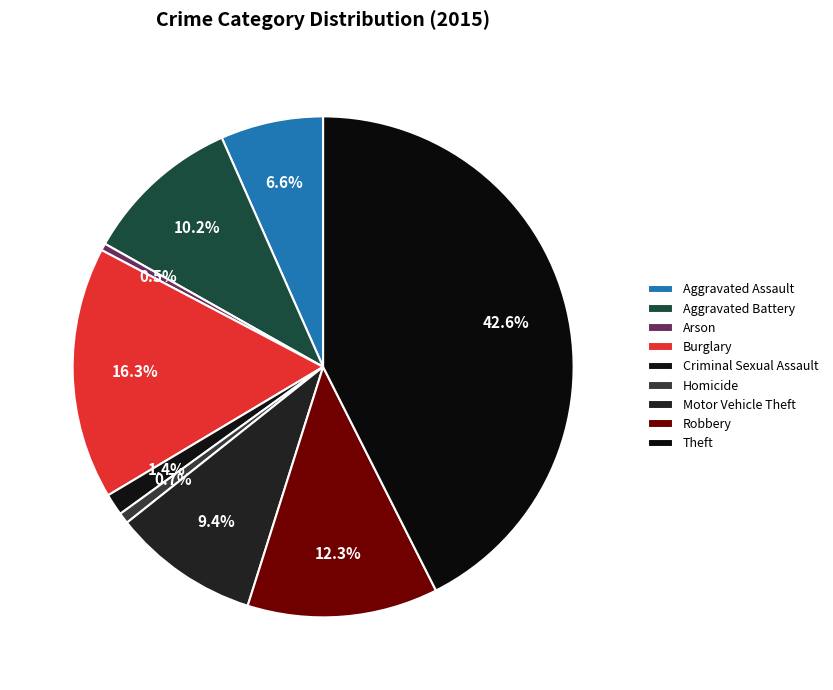

Is there a majority slice in this chart?

No